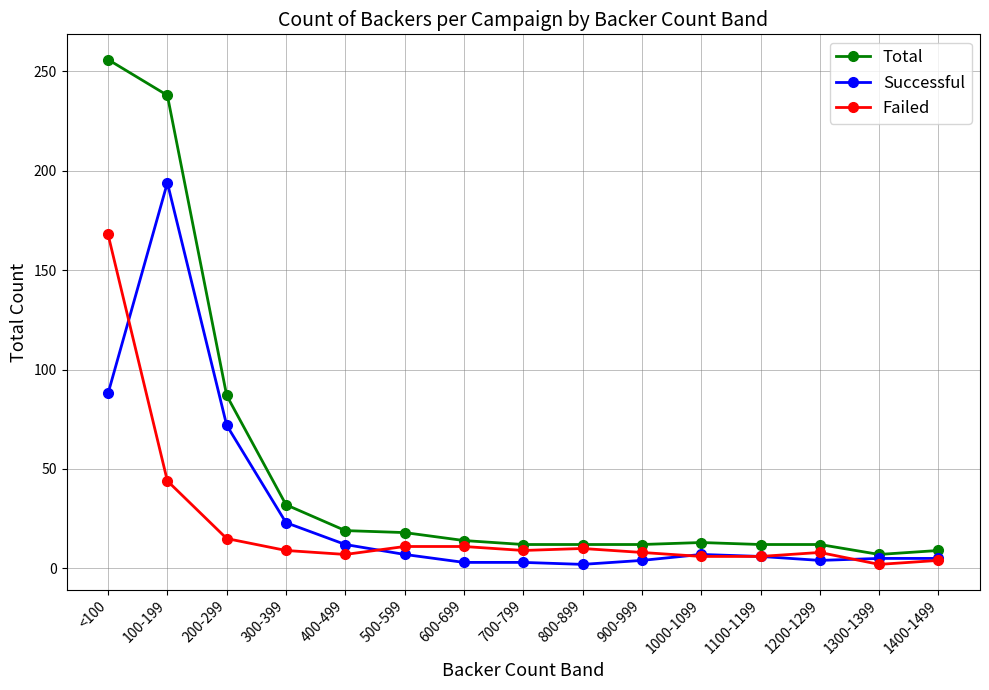

Which series has the widest spread of values?

Total